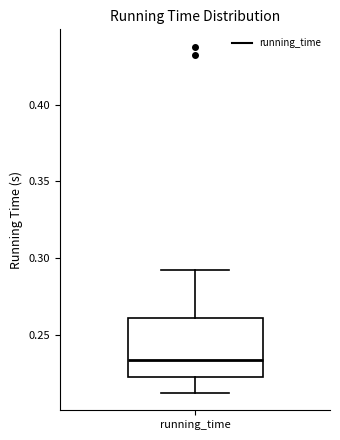

Where does the median line of the box for running_time sit on the y-axis? The values are not printed on the chart, so give them approximately, as read against the axis.

0.235